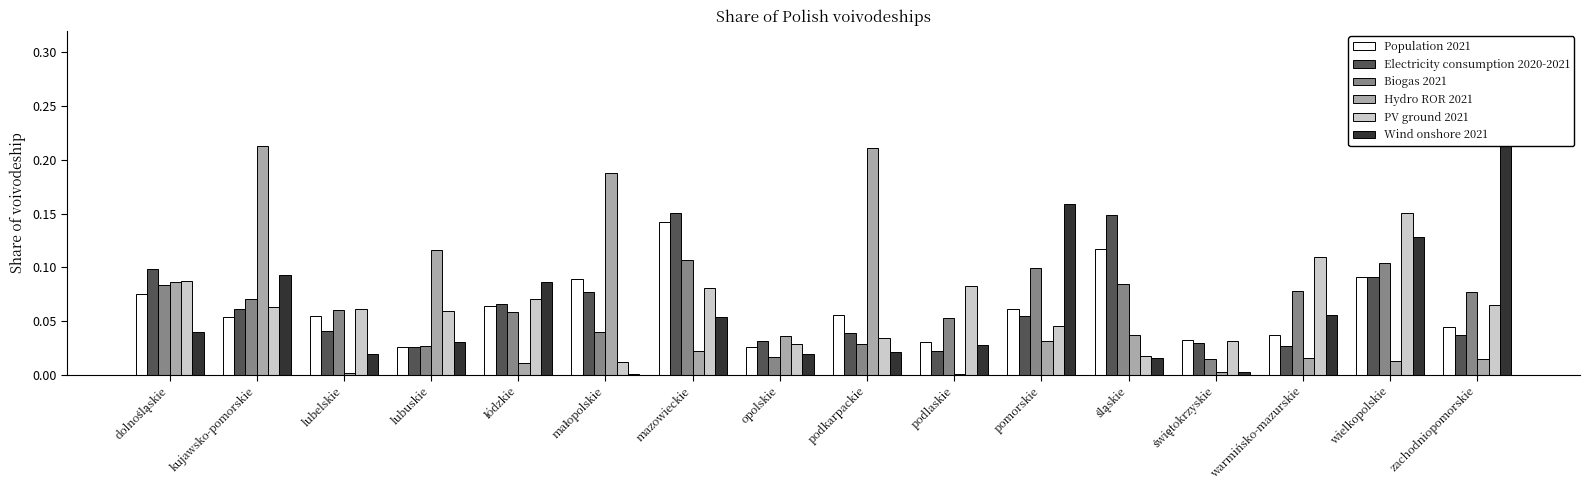

Which series has the largest total across all categories?

Hydro ROR 2021